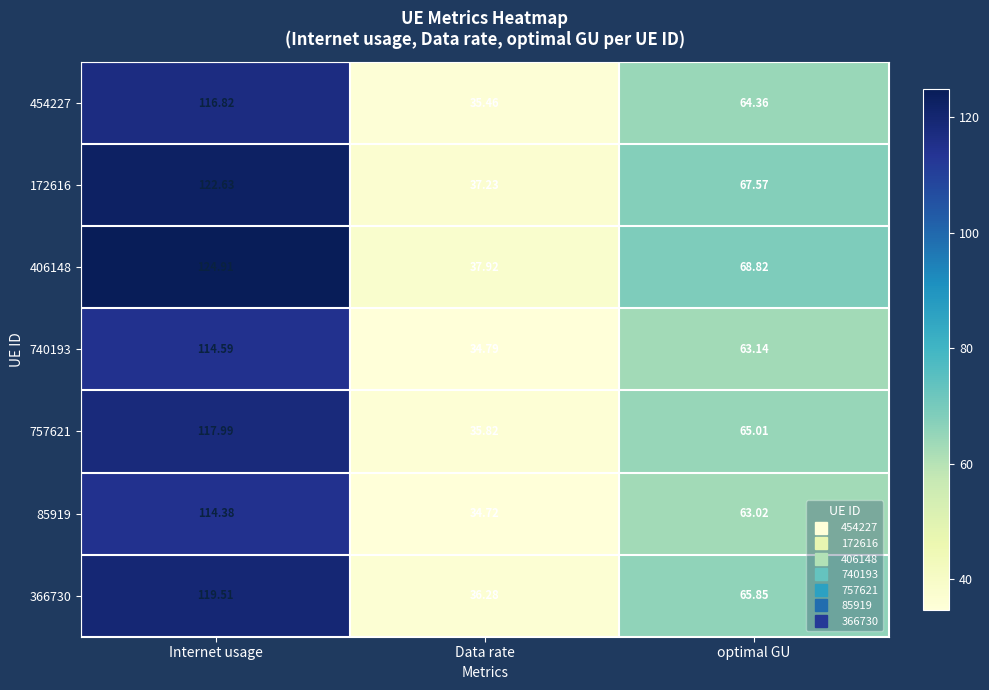

At which label does 406148 first exceed 68?

Internet usage